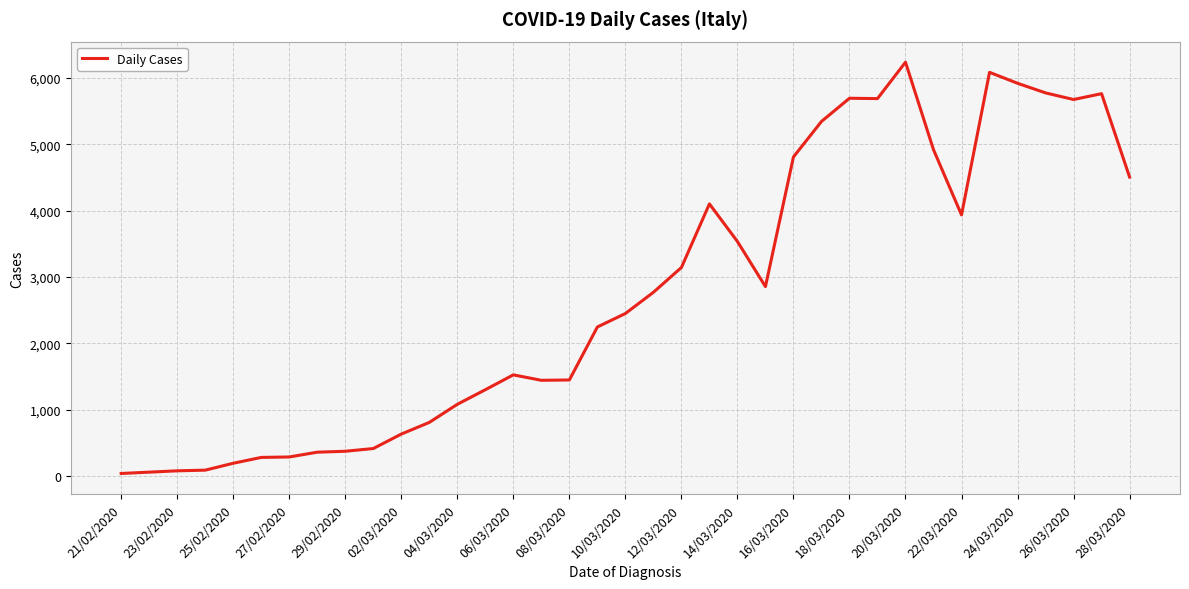

What is the maximum value shown in the chart?

6238